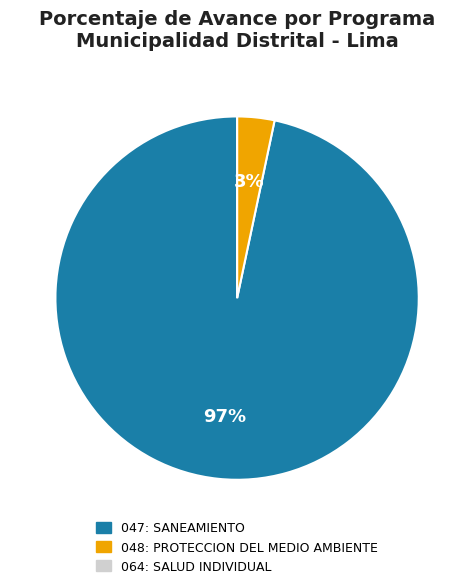

Does 047: SANEAMIENTO account for over 50% of the chart?

Yes